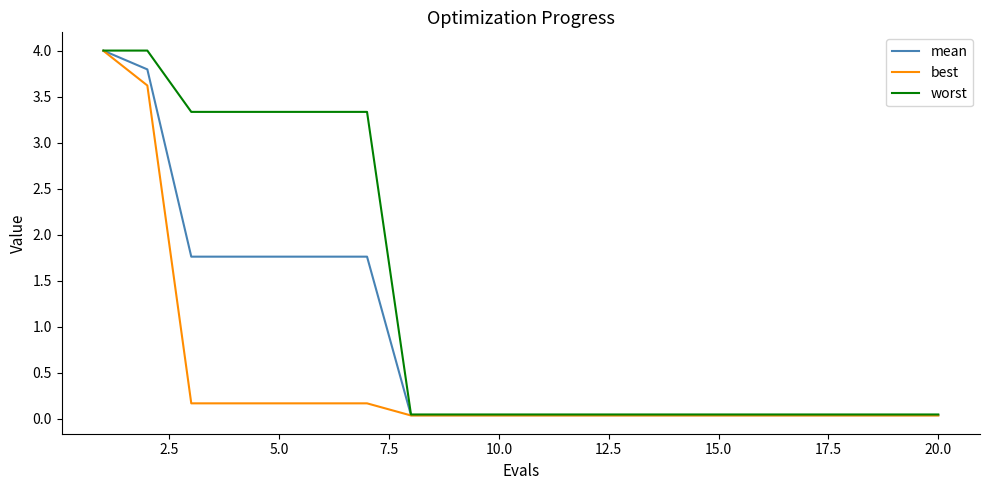

Rank the series by their average value, from highest to lowest.

worst, mean, best